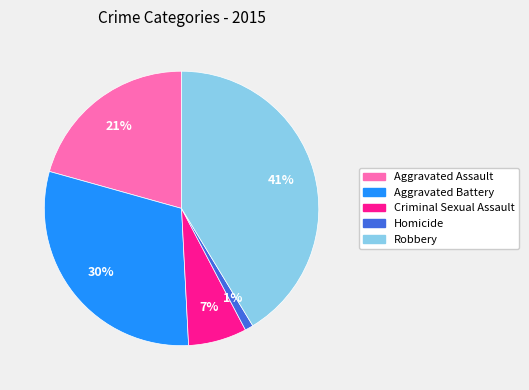

What percentage is the Aggravated Assault slice, to the nearest percent?

21%